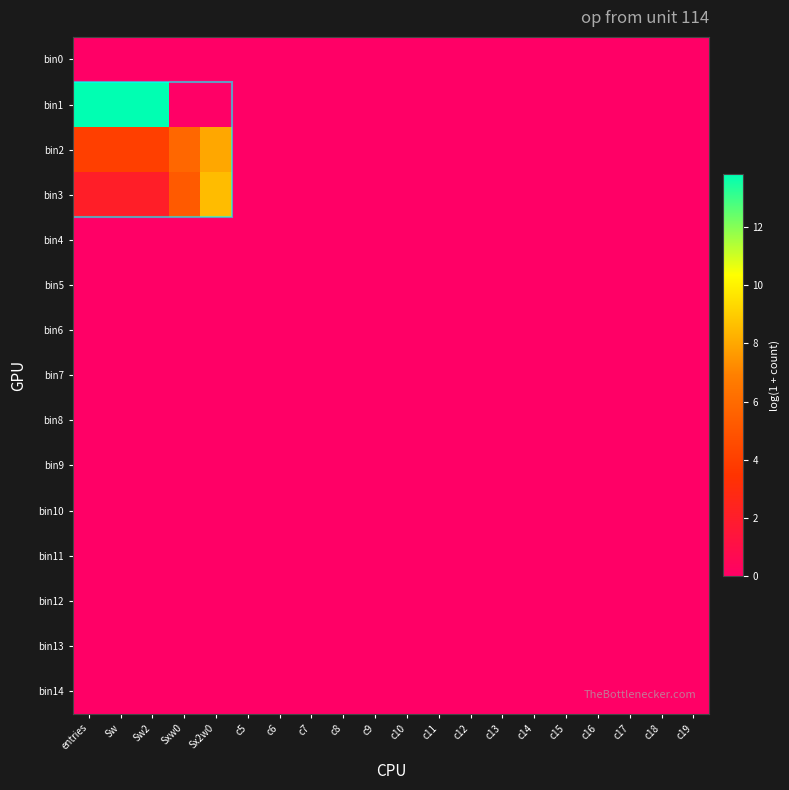

Which series has the largest total across all categories?

bin1